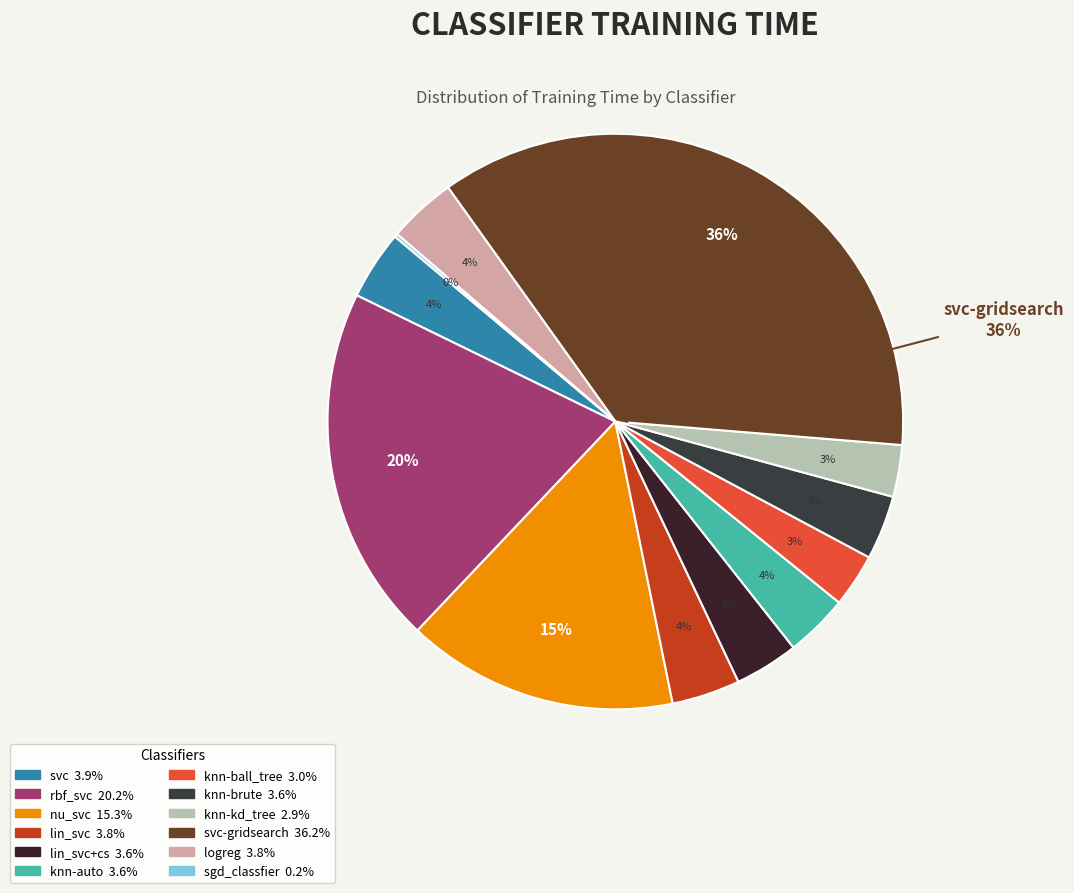

To the nearest percent, what percentage of the pie is svc?

4%